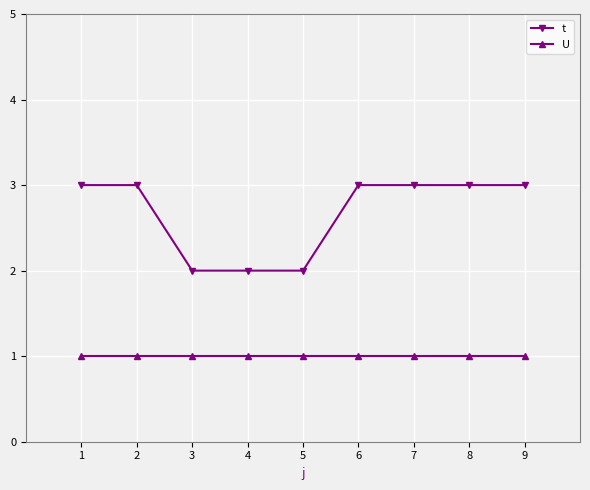

Reading left to right, extract all data points from this chart.

t: 1=3	2=3	3=2	4=2	5=2	6=3	7=3	8=3	9=3
U: 1=1	2=1	3=1	4=1	5=1	6=1	7=1	8=1	9=1